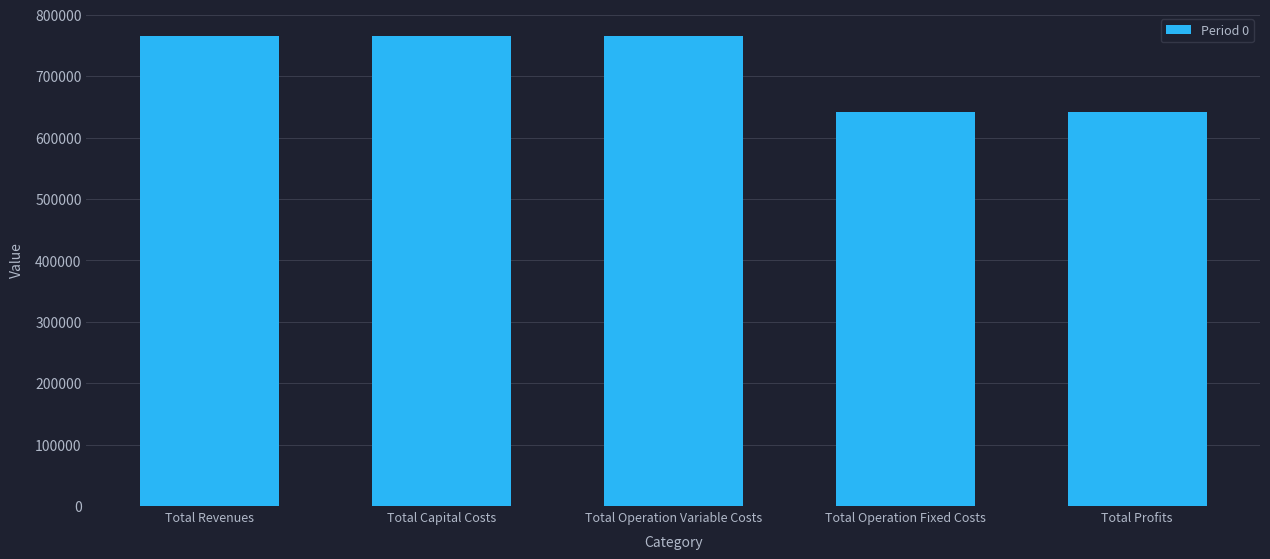

What is the sum of all values?

3577838.9